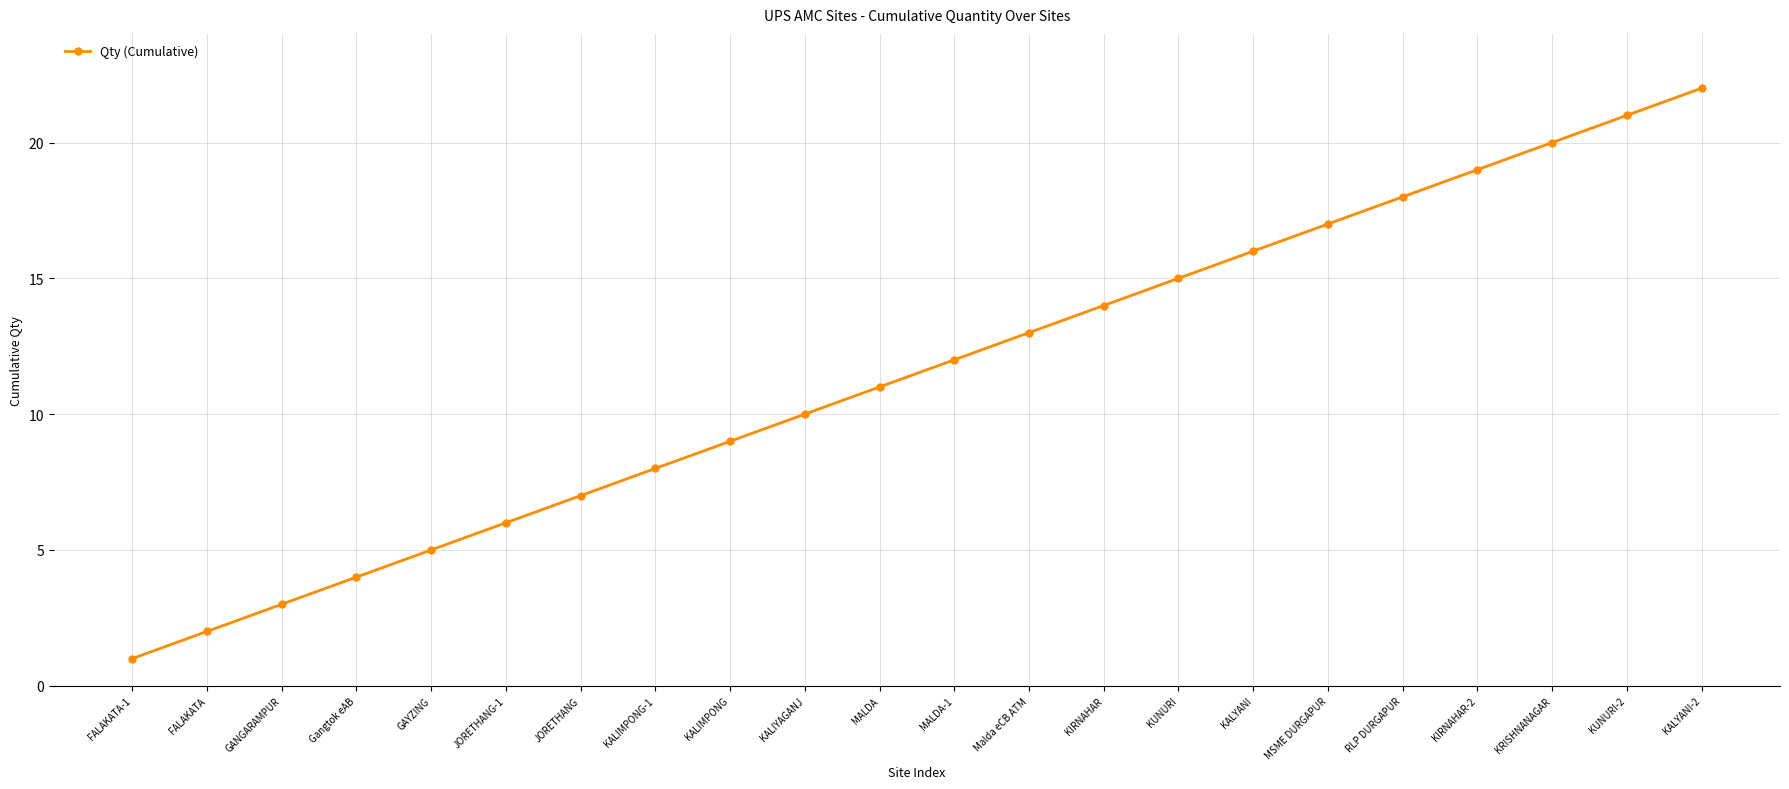

How many data points are less than 12?

11